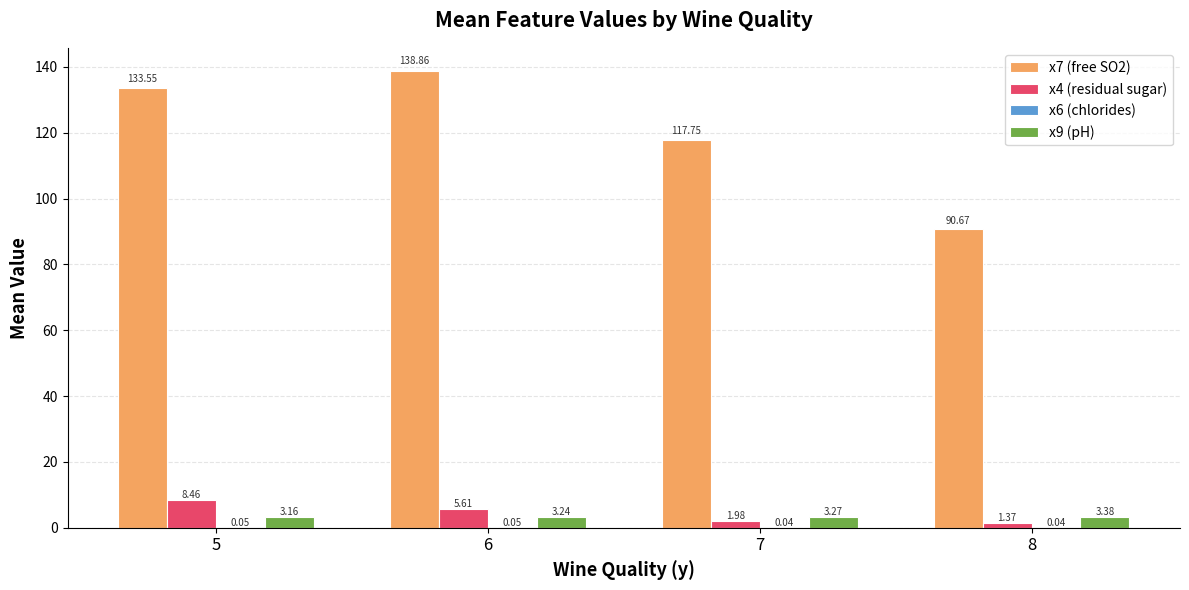

Between 5 and 8, which series saw the biggest shift?

x7 (free SO2)